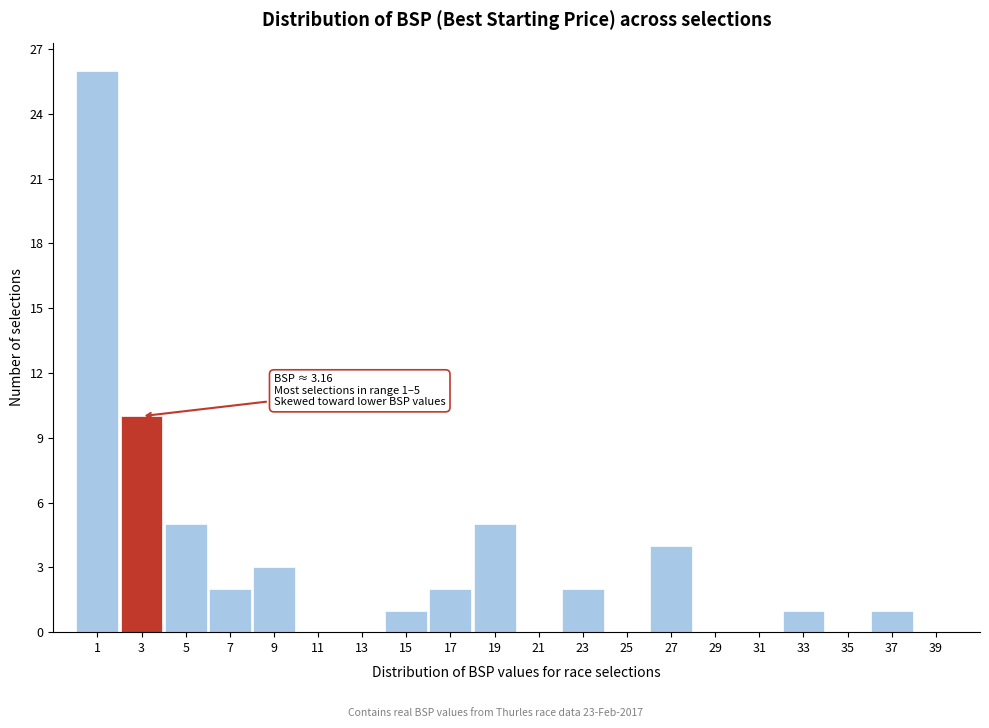

Reading left to right, list all the values displayed in this chart.

1=26	3=10	5=5	7=2	9=3	11=0	13=0	15=1	17=2	19=5	21=0	23=2	25=0	27=4	29=0	31=0	33=1	35=0	37=1	39=0